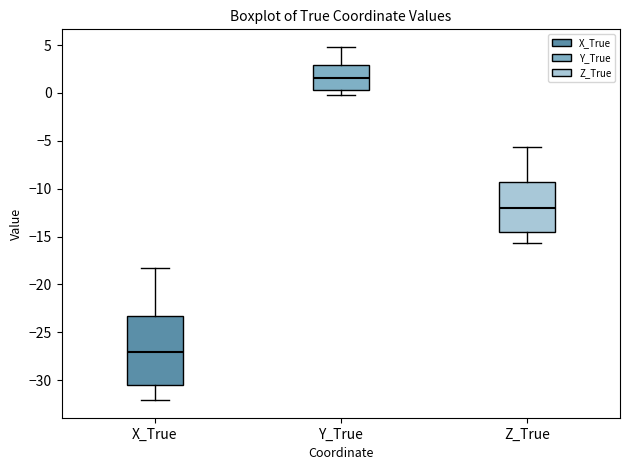

Which box is the tallest, from its lower edge to its upper edge?

X_True